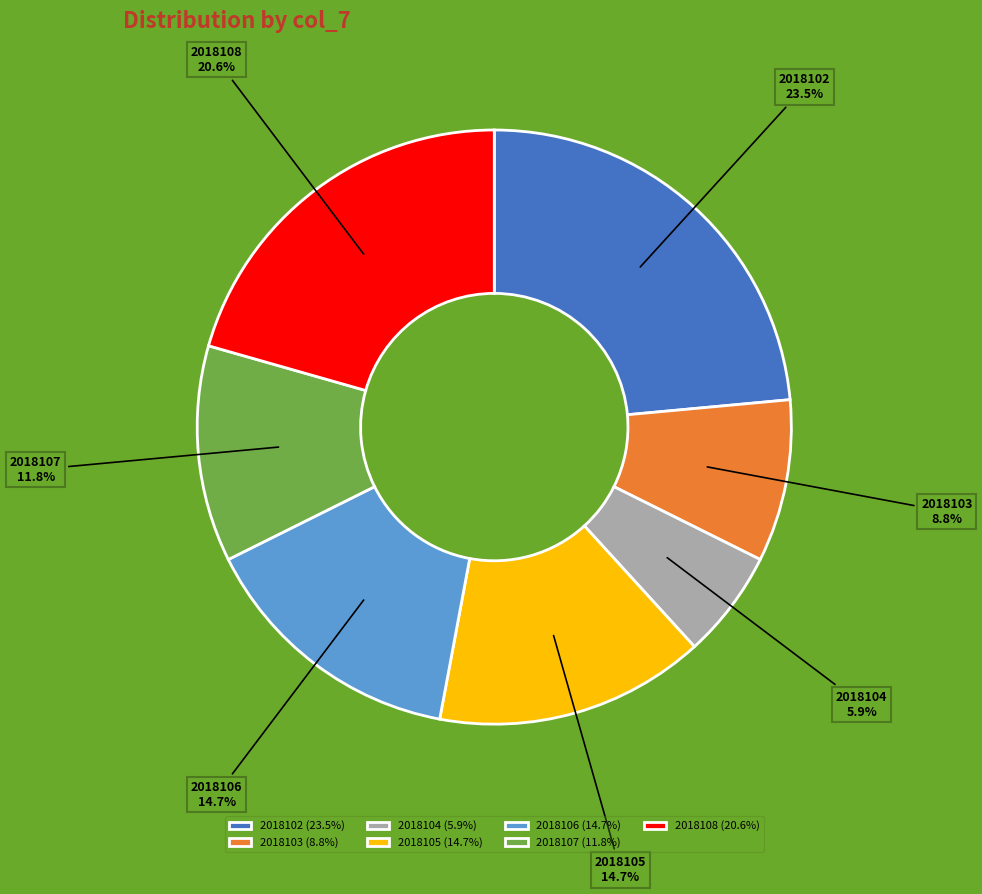

Is there any slice that represents more than half of the pie?

No